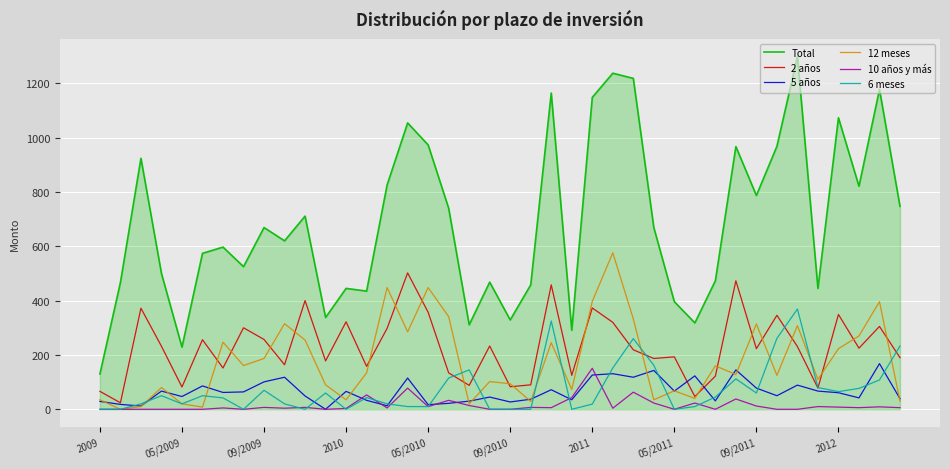

True or false: 12 meses and Total cross at least once.

False